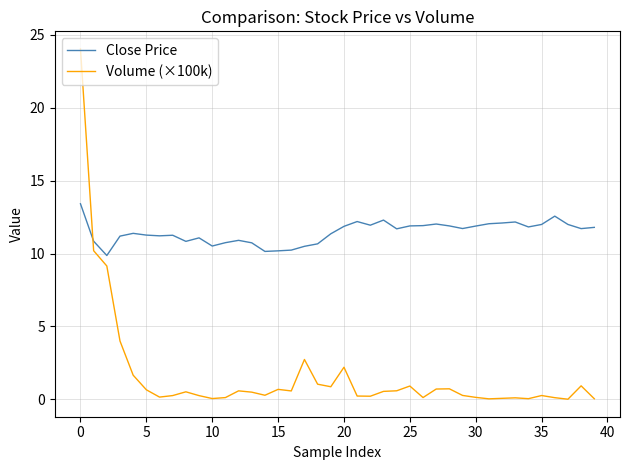

What is the difference between the maximum and second lowest values in the Volume (×100k) series?

24.0